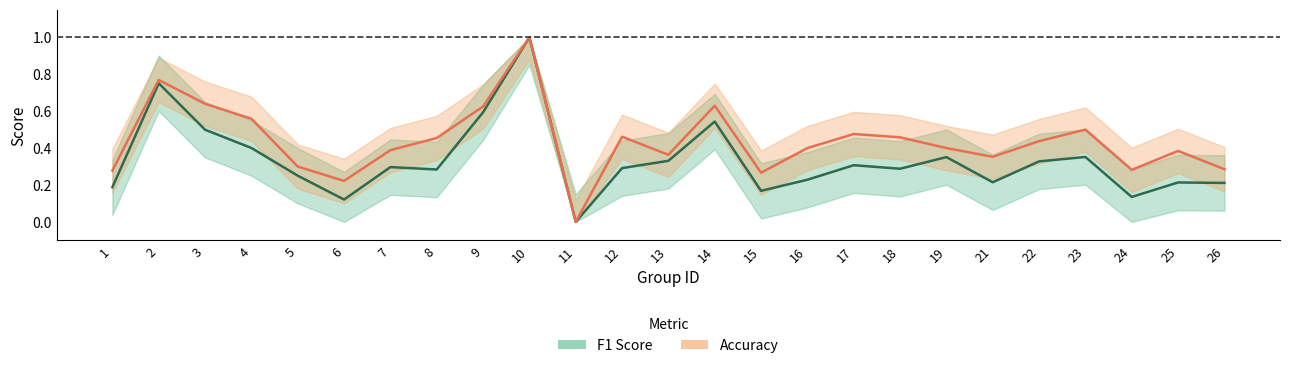

What is the difference between the second highest and minimum values in the accuracy series?

0.8